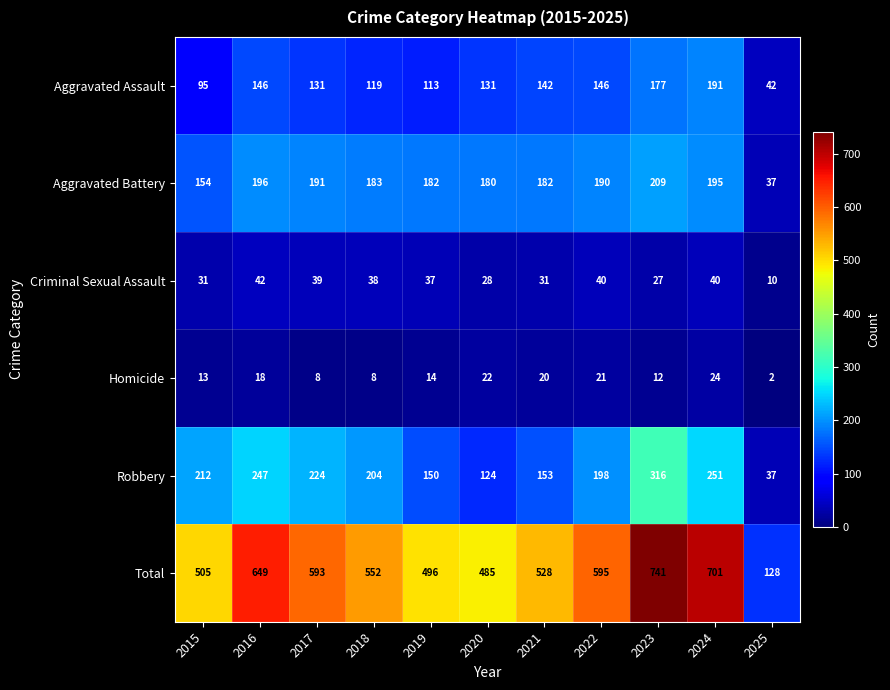

At how many categories does at least one series exceed 171?

10